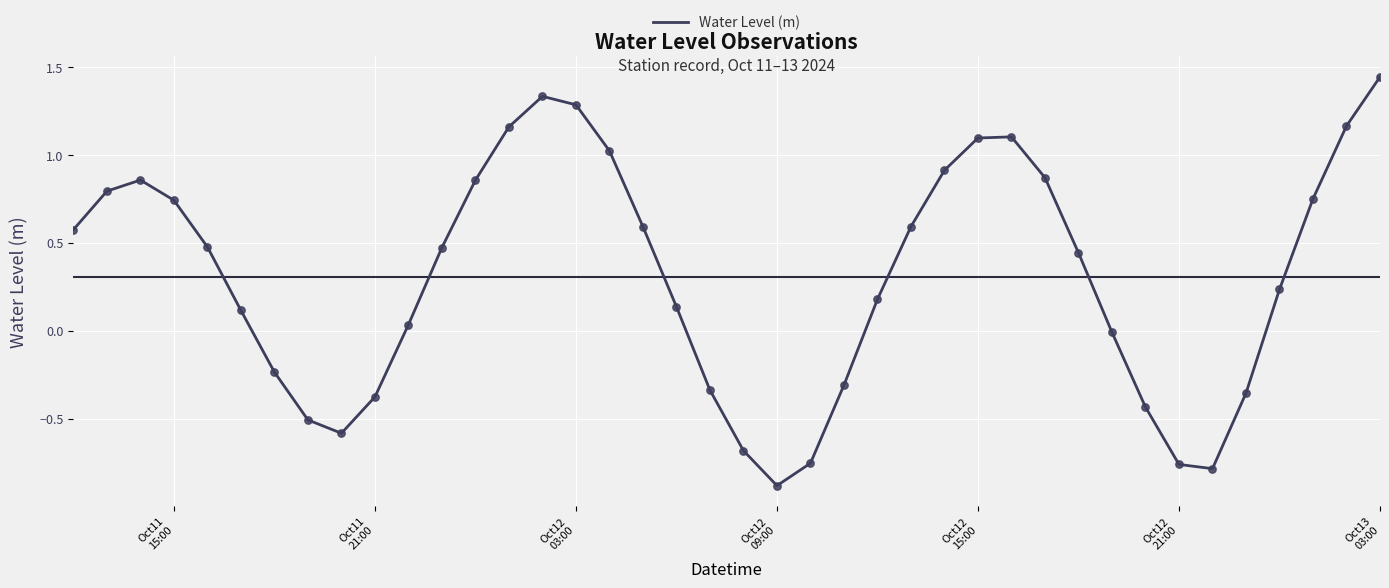

What is the difference between the maximum and minimum values?

2.3